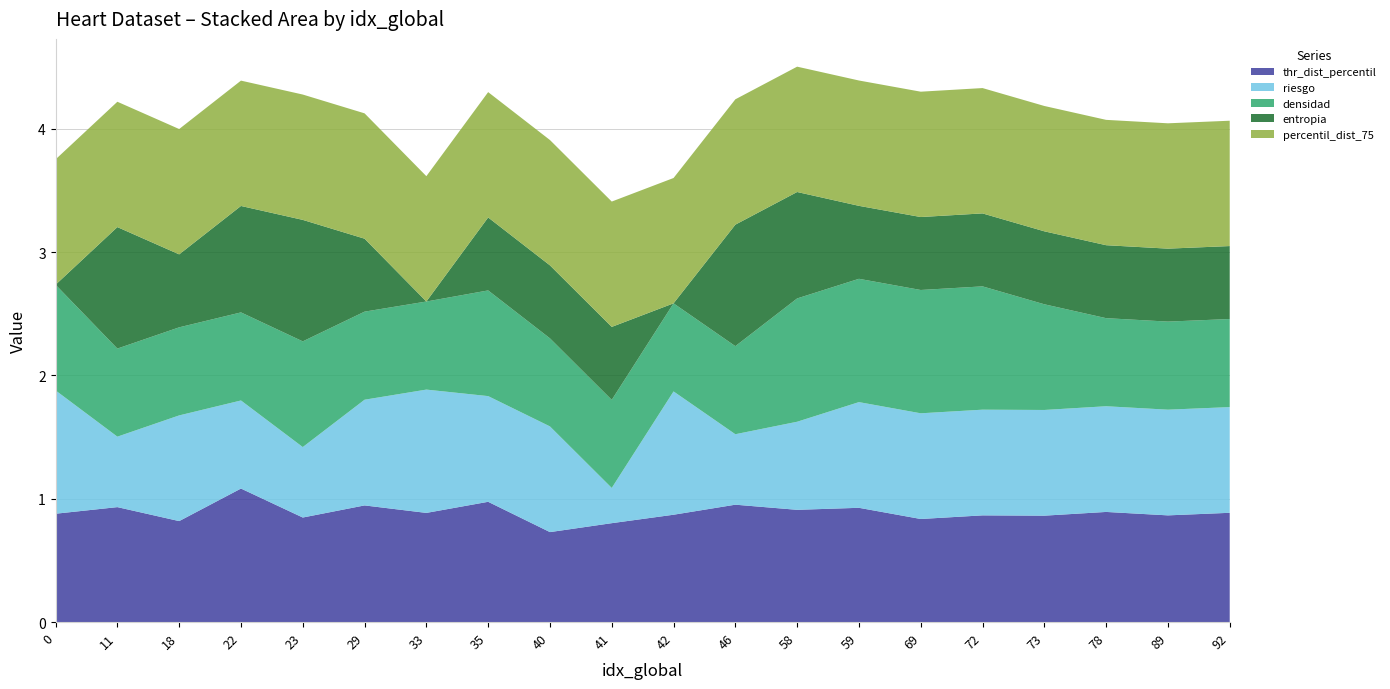

Reading left to right, what are all the values shown in this chart?

thr_dist_percentil: 0=0.9	11=0.9	18=0.8	22=1.1	23=0.8	29=0.9	33=0.9	35=1.0	40=0.7	41=0.8	42=0.9	46=1.0	58=0.9	59=0.9	69=0.8	72=0.9	73=0.9	78=0.9	89=0.9	92=0.9
riesgo: 0=1.0	11=0.6	18=0.9	22=0.7	23=0.6	29=0.9	33=1.0	35=0.9	40=0.9	41=0.3	42=1.0	46=0.6	58=0.7	59=0.9	69=0.9	72=0.9	73=0.9	78=0.9	89=0.9	92=0.9
densidad: 0=0.9	11=0.7	18=0.7	22=0.7	23=0.9	29=0.7	33=0.7	35=0.9	40=0.7	41=0.7	42=0.7	46=0.7	58=1.0	59=1.0	69=1.0	72=1.0	73=0.9	78=0.7	89=0.7	92=0.7
entropia: 0=0.0	11=1.0	18=0.6	22=0.9	23=1.0	29=0.6	33=0.0	35=0.6	40=0.6	41=0.6	42=0.0	46=1.0	58=0.9	59=0.6	69=0.6	72=0.6	73=0.6	78=0.6	89=0.6	92=0.6
percentil_dist_75: 0=1.0	11=1.0	18=1.0	22=1.0	23=1.0	29=1.0	33=1.0	35=1.0	40=1.0	41=1.0	42=1.0	46=1.0	58=1.0	59=1.0	69=1.0	72=1.0	73=1.0	78=1.0	89=1.0	92=1.0